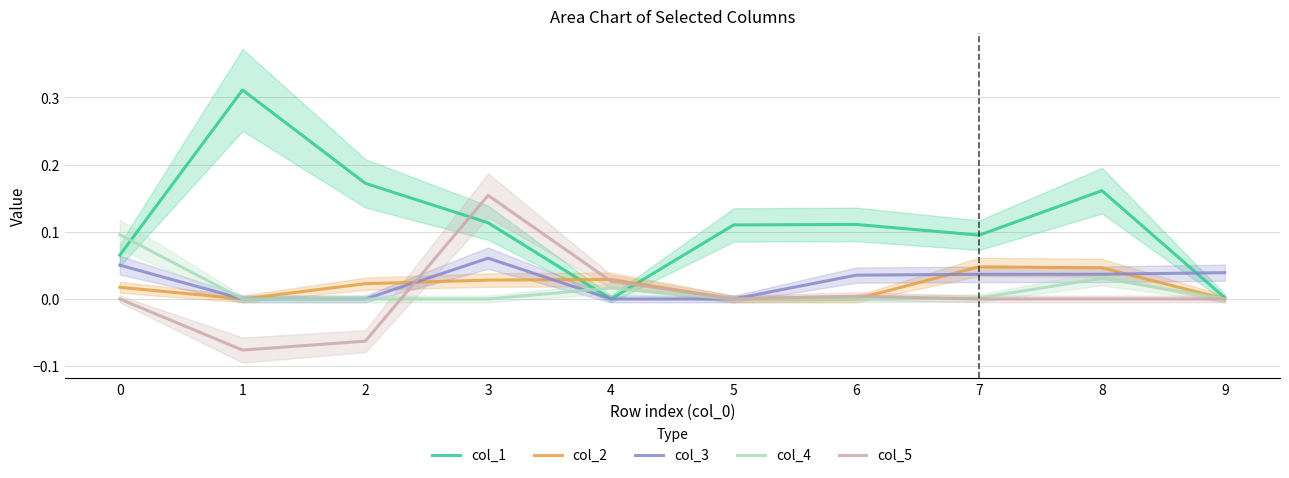

At which category does the chart reach its peak across all series?

1